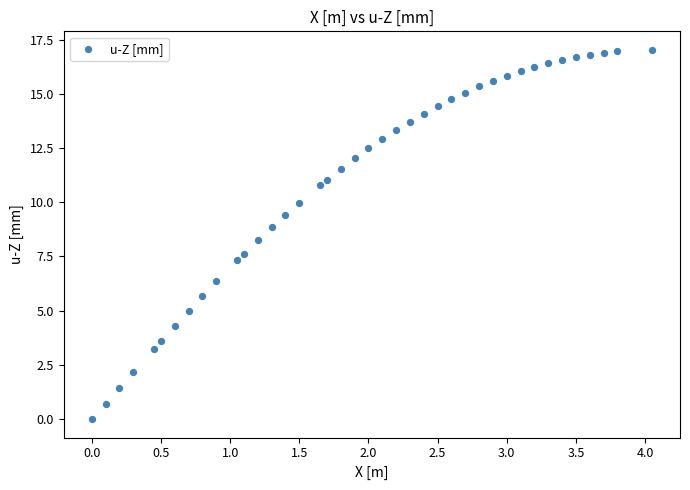

What is the range of X values (max minus min)?

4.1